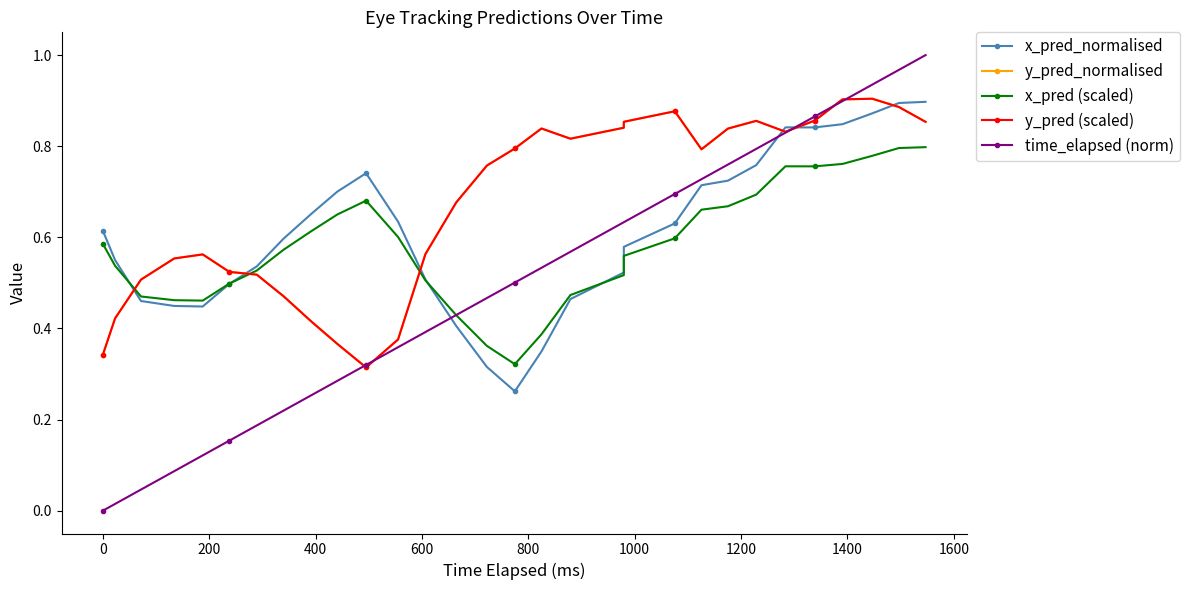

The value of x_pred (scaled) at 14 is 0.6. True or false?

False